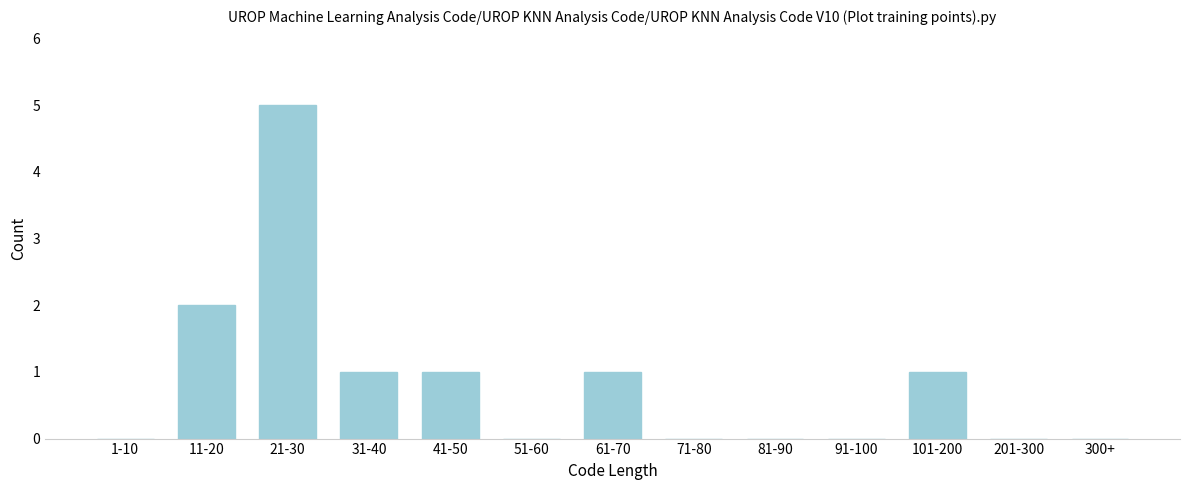

Reading left to right, list all the values displayed in this chart.

1-10=0	11-20=2	21-30=5	31-40=1	41-50=1	51-60=0	61-70=1	71-80=0	81-90=0	91-100=0	101-200=1	201-300=0	300+=0